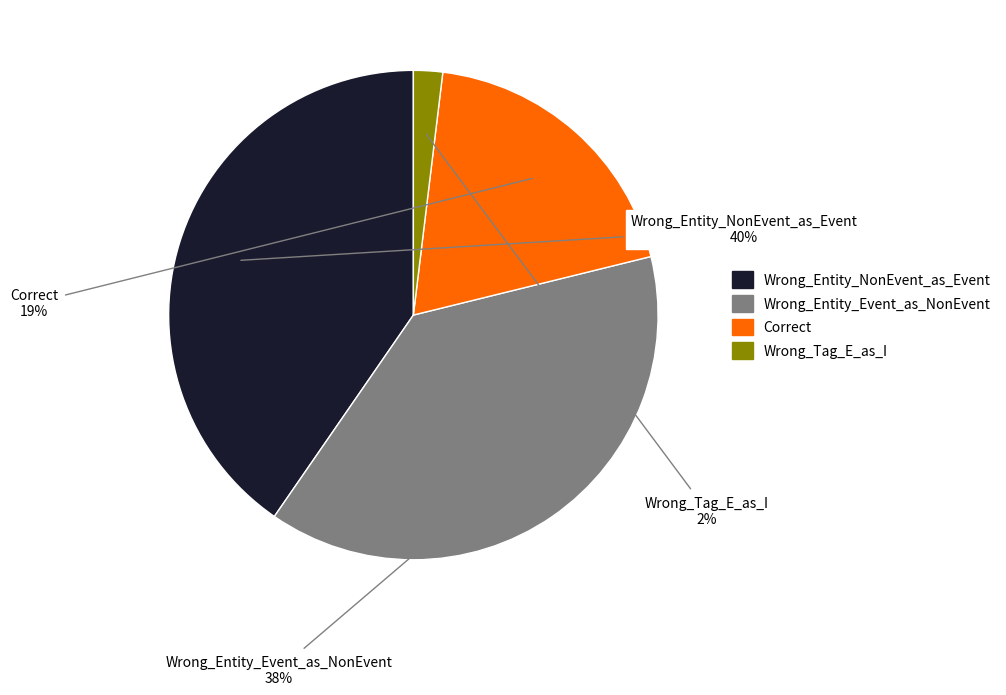

Is it true that Wrong_Tag_E_as_I is 13% of the pie?

False